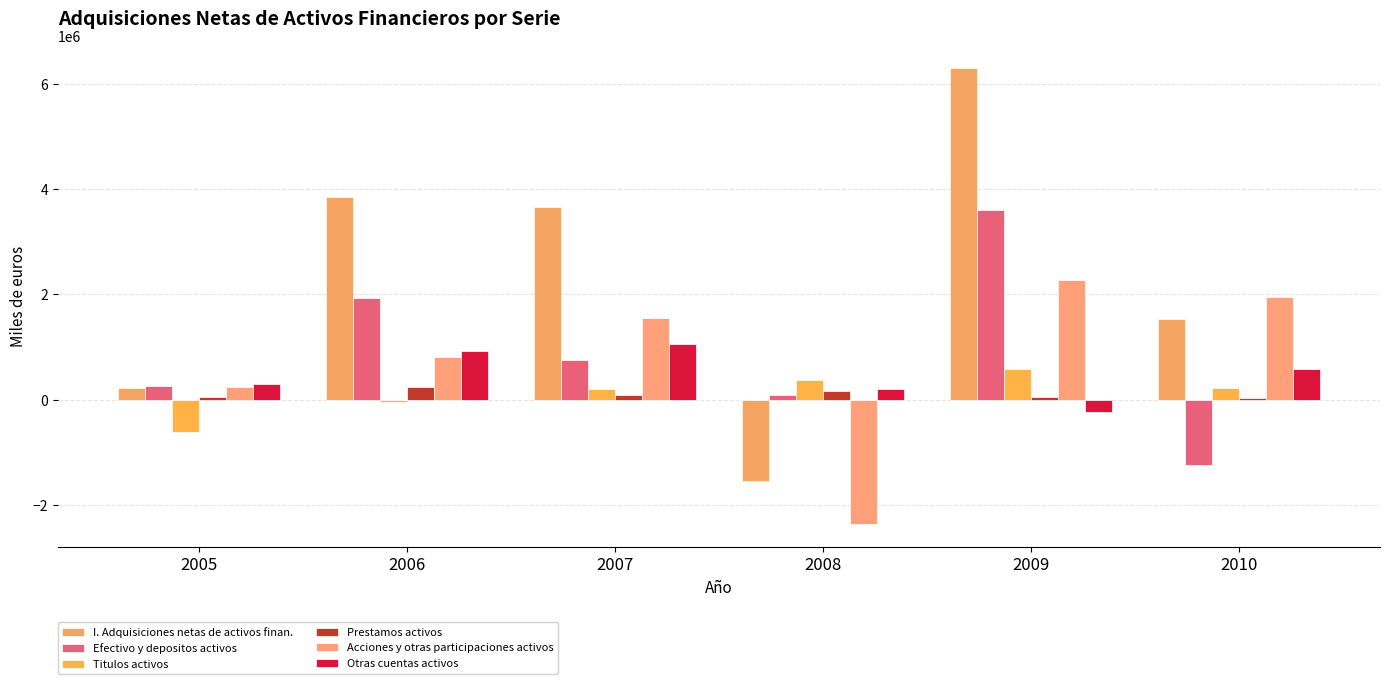

Between 2007 and 2010, which series saw the biggest shift?

I. Adquisiciones netas de activos finan.